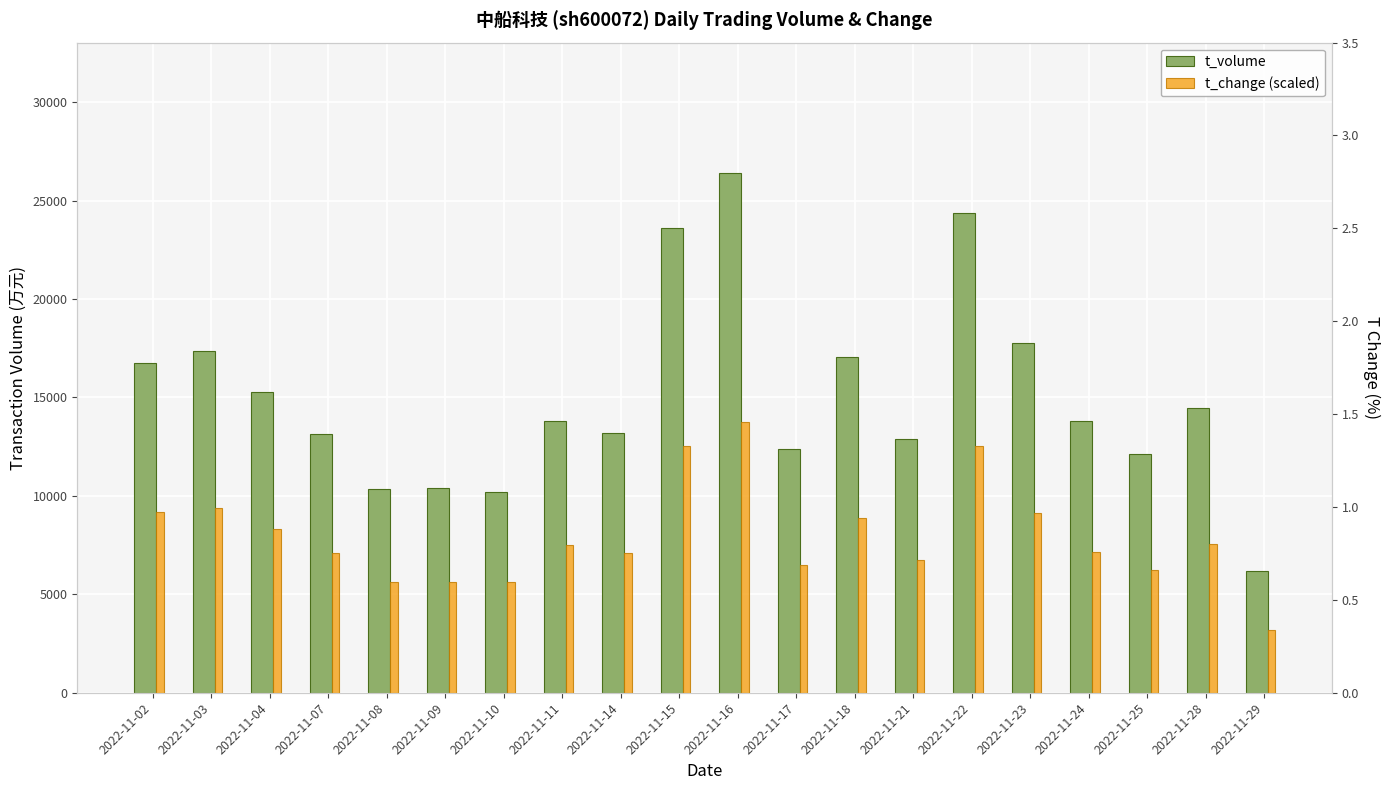

Between 2022-11-02 and 2022-11-25, which is larger?

2022-11-02